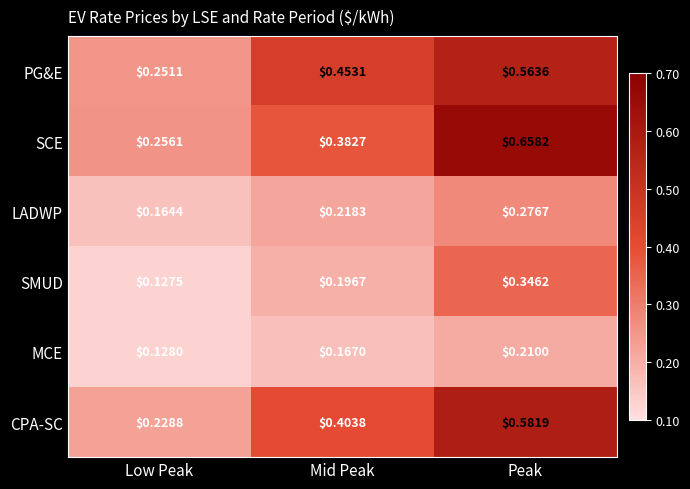

Which category has the lowest value in the LADWP series?

Low Peak